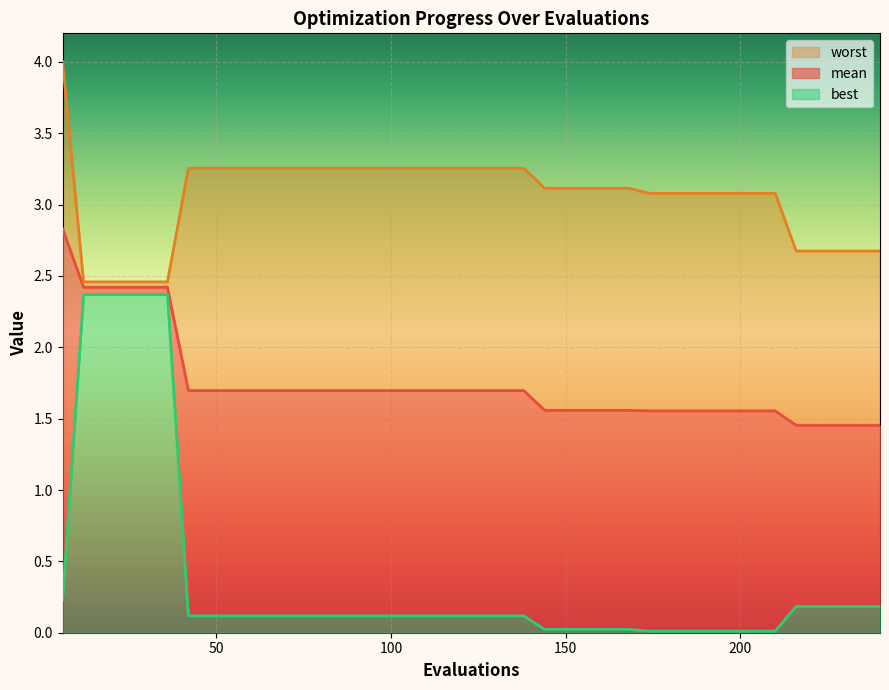

What is the difference between the maximum and second lowest values in the mean line series?

1.4